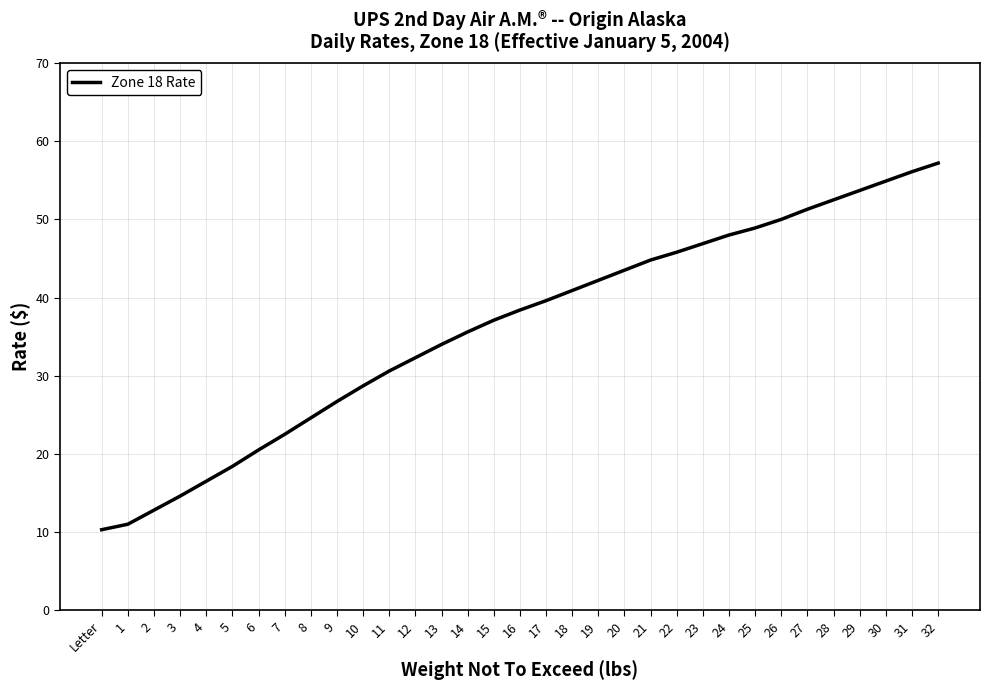

What is the change in value from 24 to 32?

+9.2